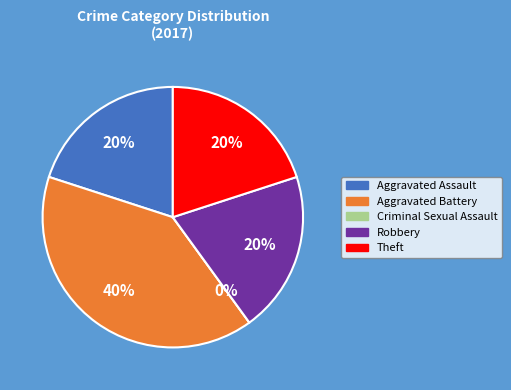

The Robbery slice represents 20% of the pie. True or false?

True